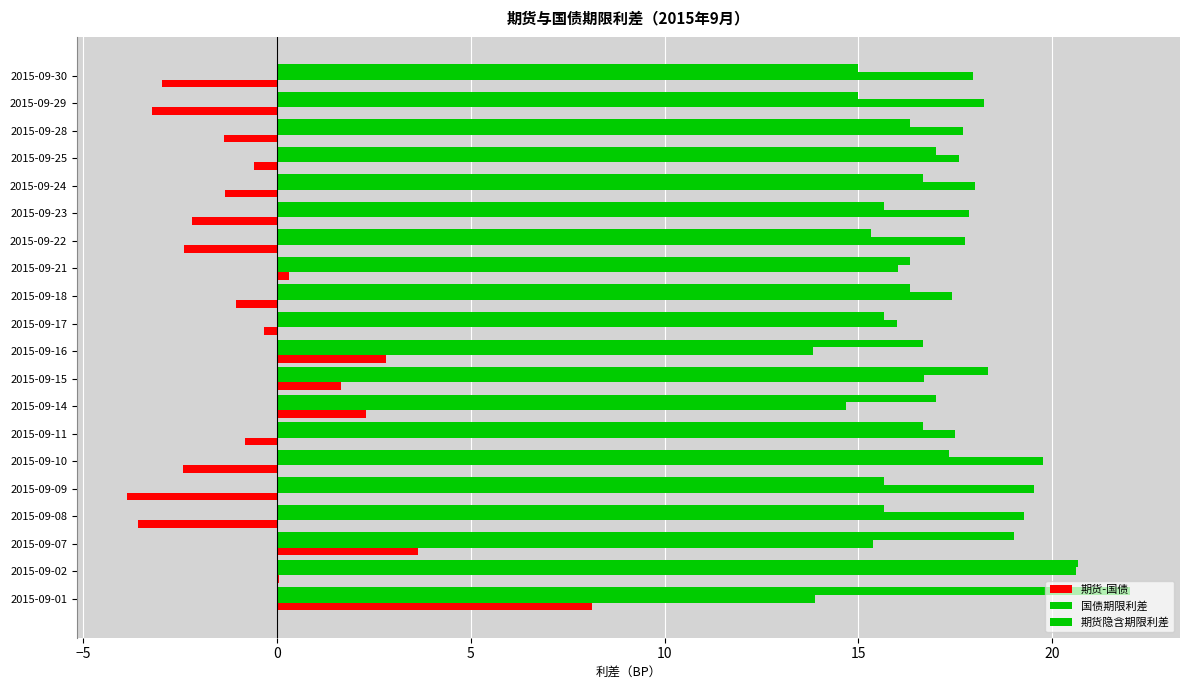

How many distinct data groups are displayed?

3